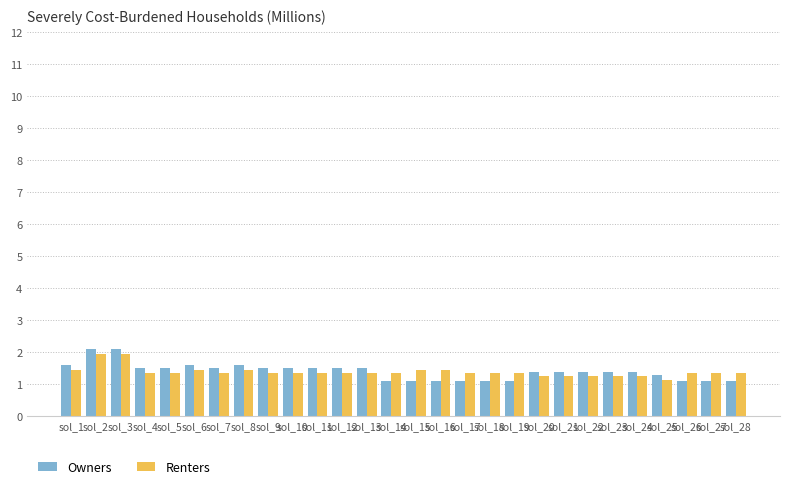

Count the number of data series in this chart.

2